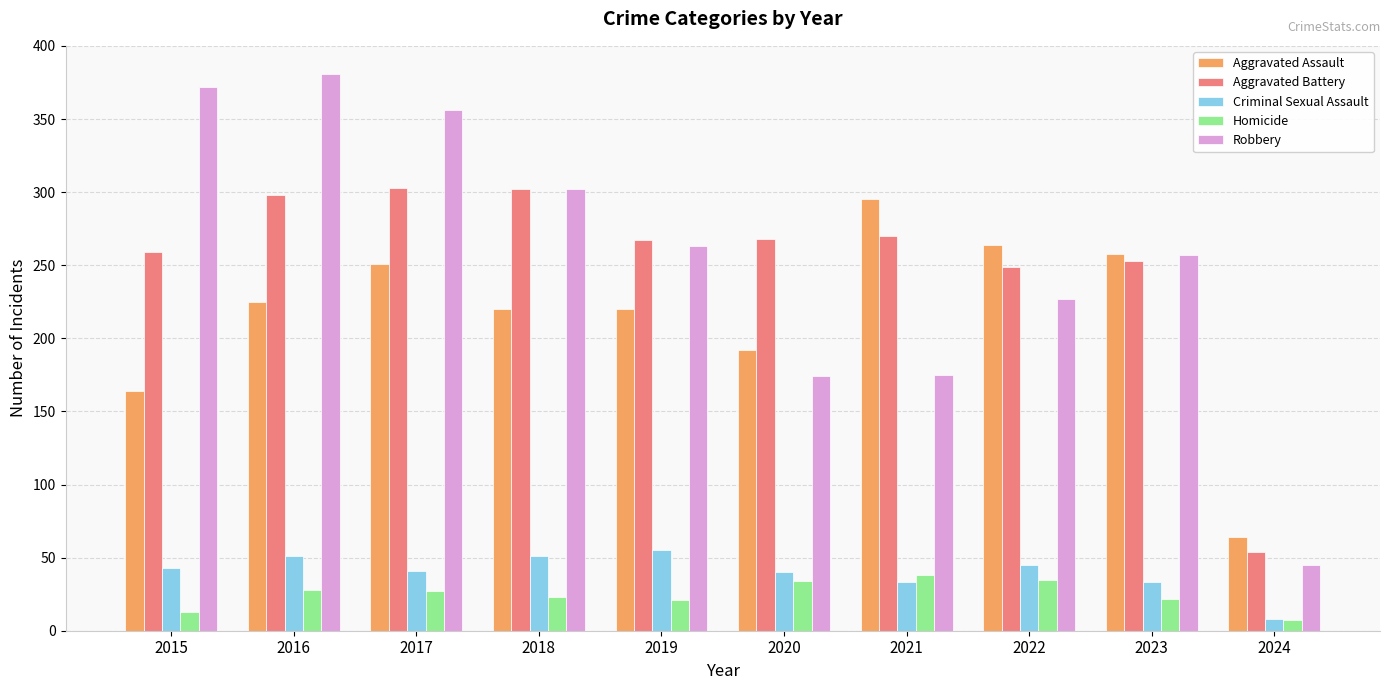

What is the sum of all Criminal Sexual Assault values?

400